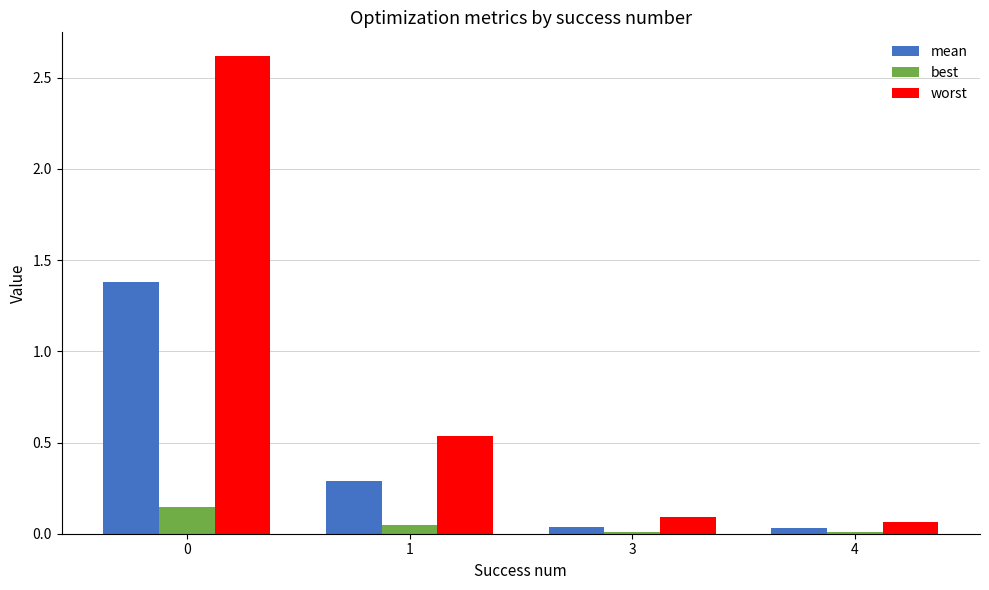

Between 0 and 1, which series saw the biggest shift?

worst